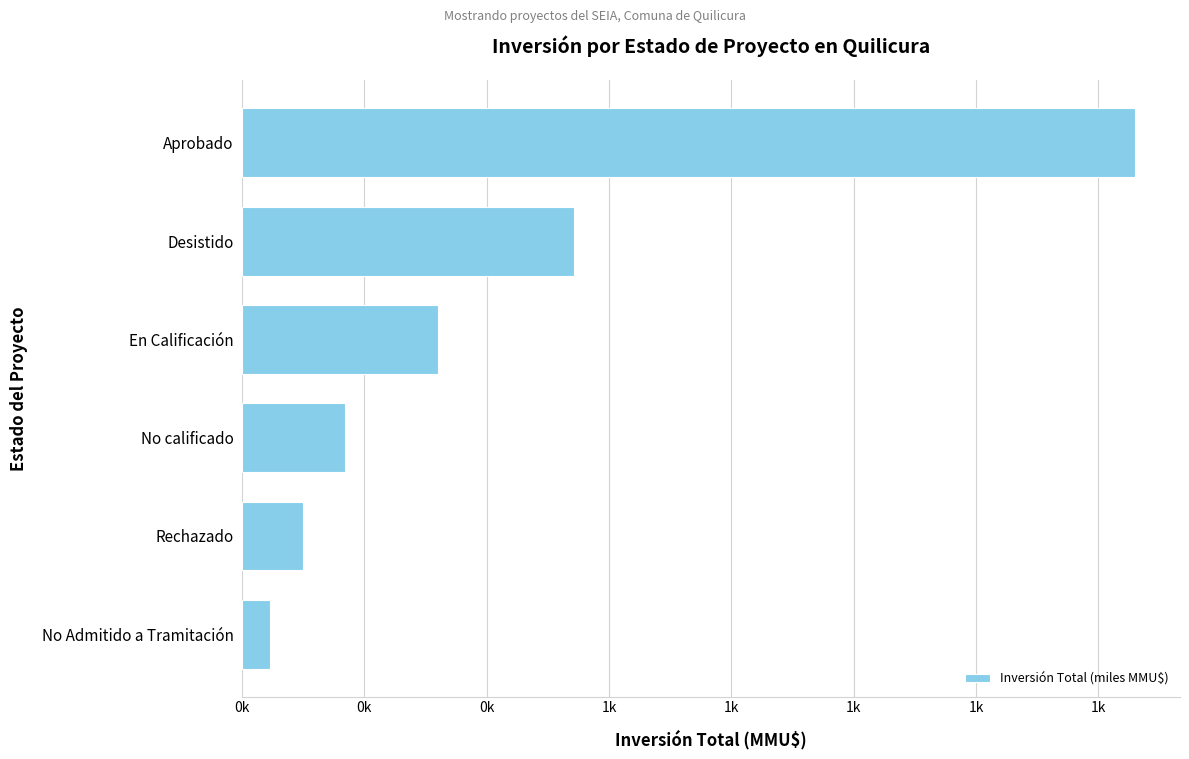

Does the chart contain any negative values?

No